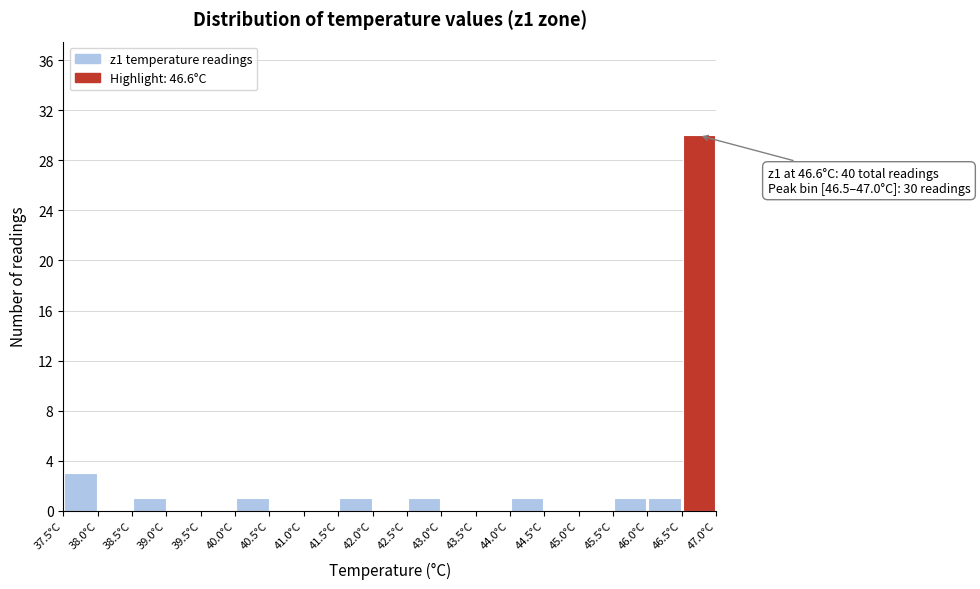

Over which range of the x-axis is the bar tallest?

46.5 to 47.0